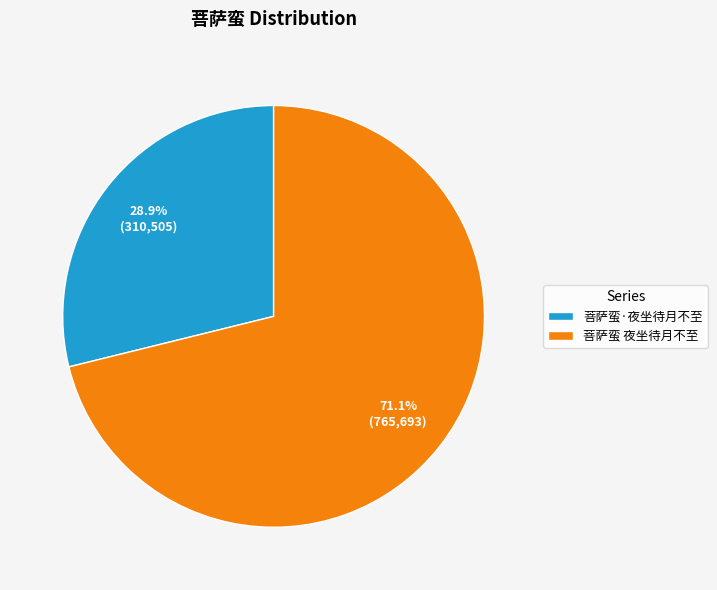

What is the total percentage of 菩萨蛮 夜坐待月不至 and 菩萨蛮·夜坐待月不至?

100.0%